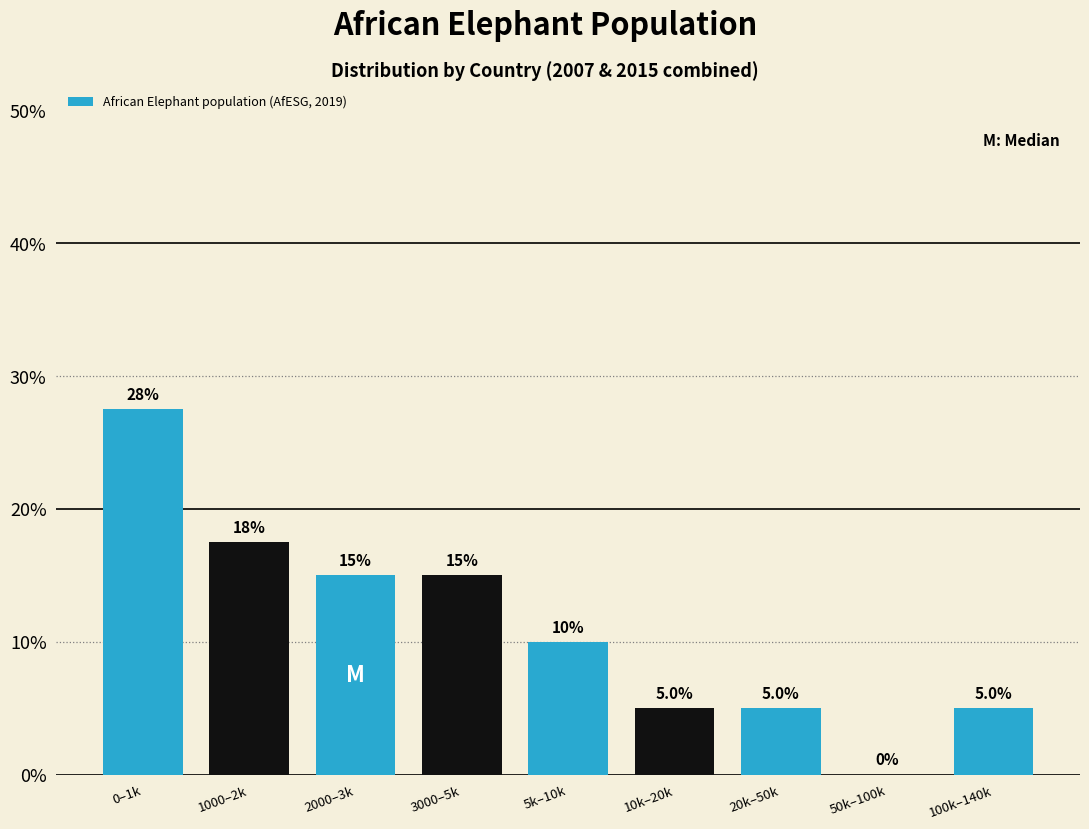

Reading left to right, what are all the values shown in this chart?

0–1k=27.5	1000–2k=17.5	2000–3k=15.0	3000–5k=15.0	5k–10k=10.0	10k–20k=5.0	20k–50k=5.0	50k–100k=0.0	100k–140k=5.0